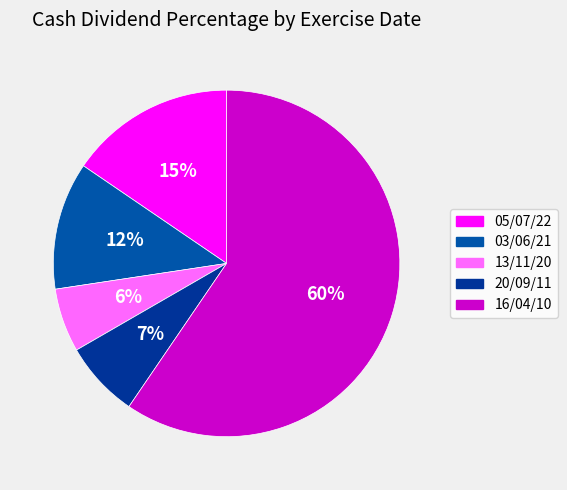

How many slices are in this pie chart?

5